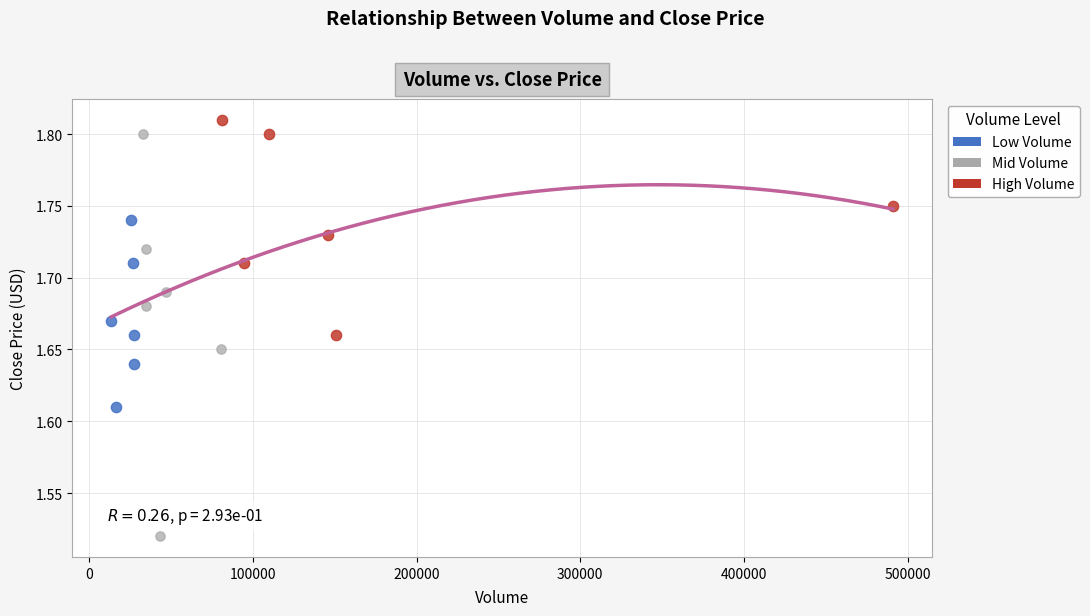

Which series has the widest spread of Y values?

Mid Volume